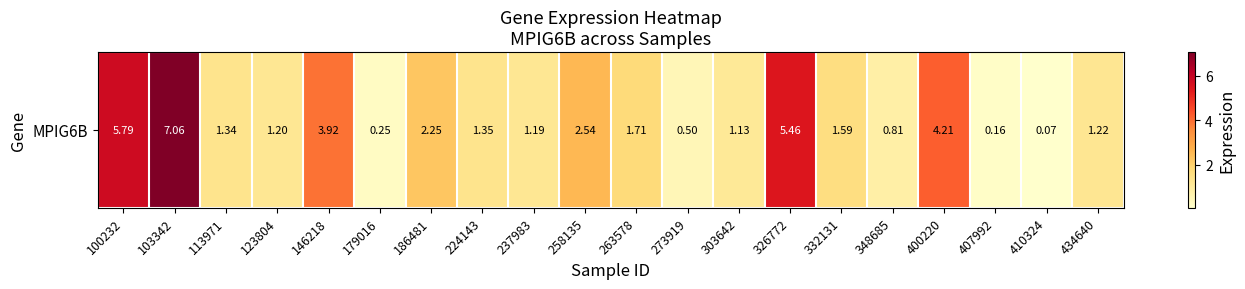

Which label corresponds to the largest value in the chart?

103342